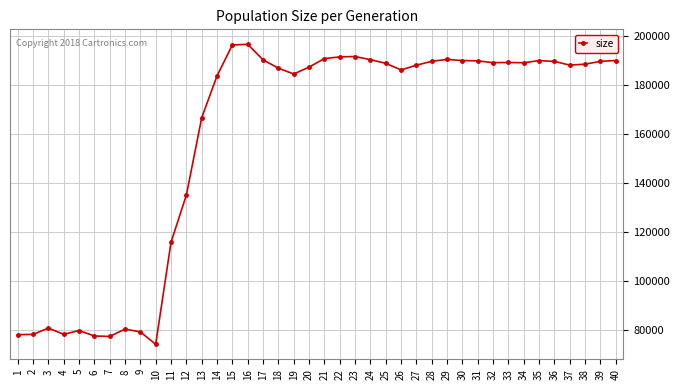

At which label is the value closest to 135370?

12